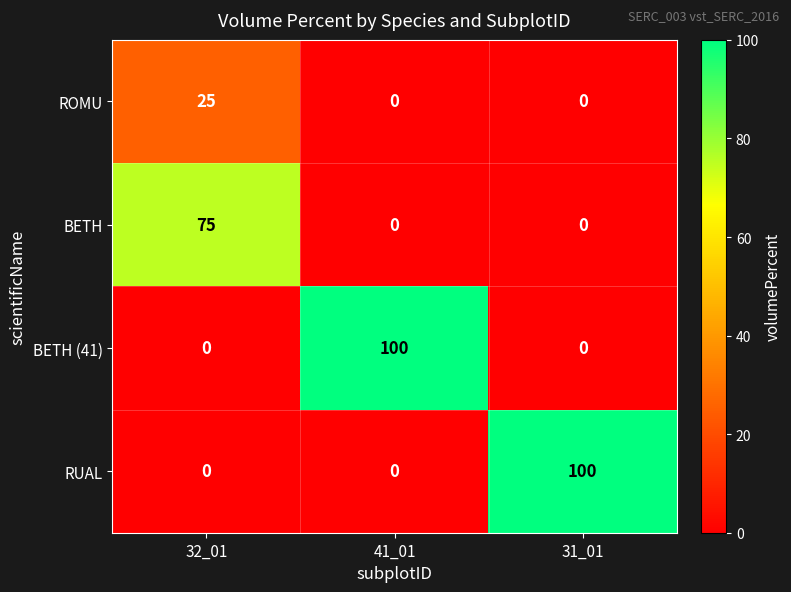

True or false: RUAL has a value of 100 at 31_01.

True